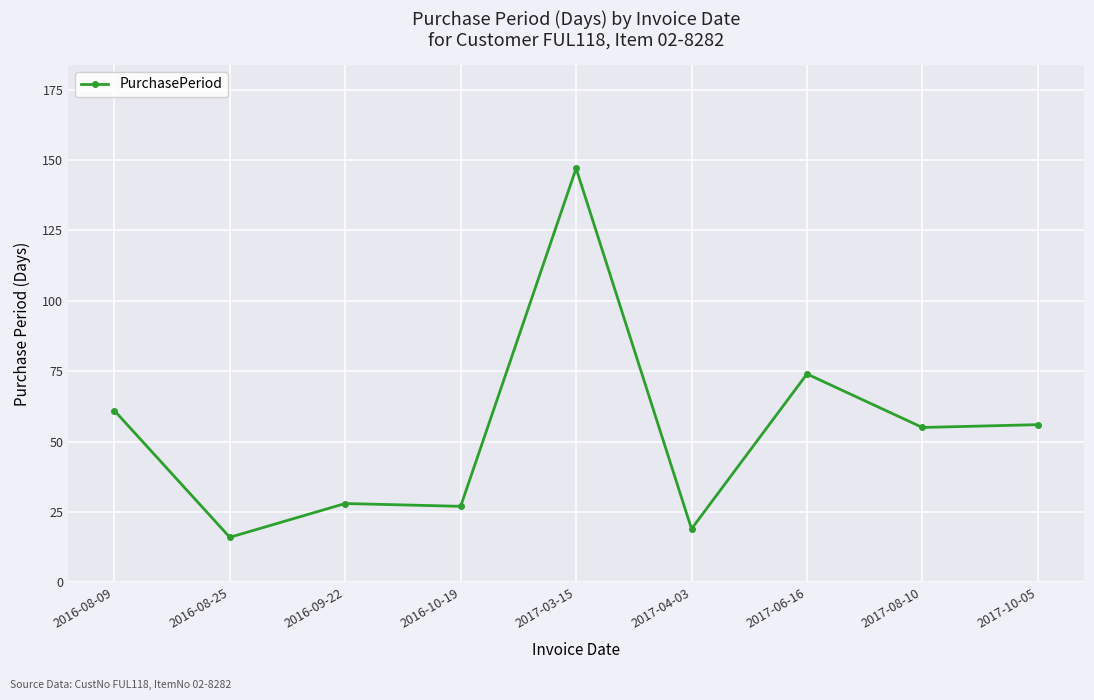

At which category does the data reach its first local valley?

2016-08-25